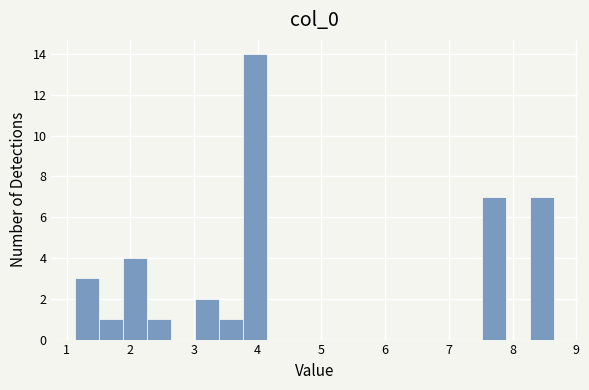

Around what value on the x-axis is the tallest bar? Give the approximate position of its centre, as read against the axis.

4.0